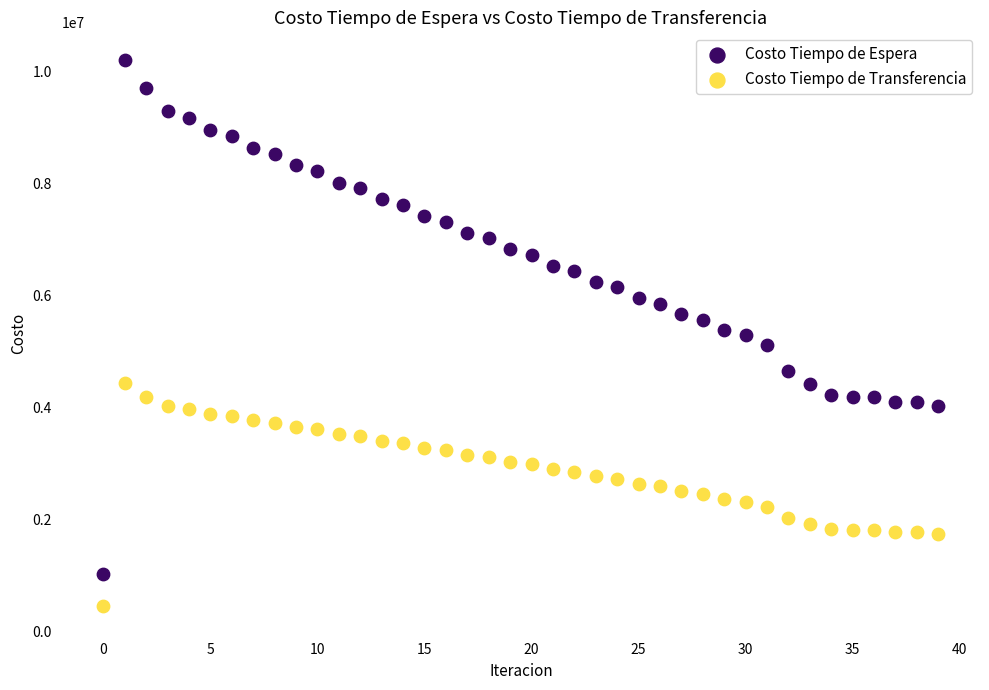

Which series reaches the minimum Y coordinate?

Costo Tiempo de Transferencia